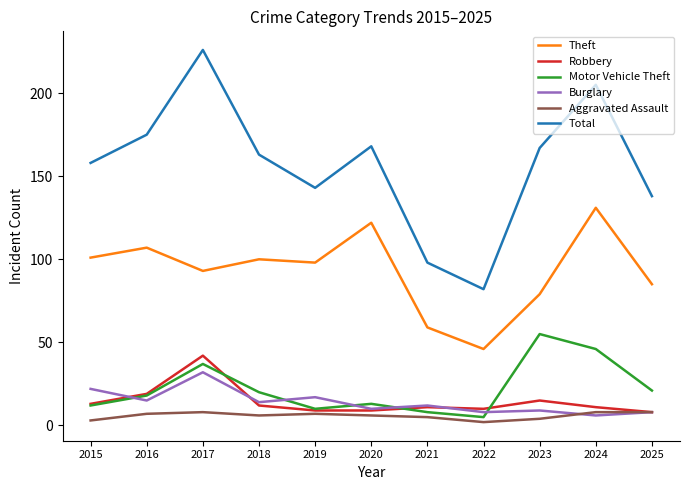

What is the sum of the Motor Vehicle Theft values at 2016 and 2019?

28